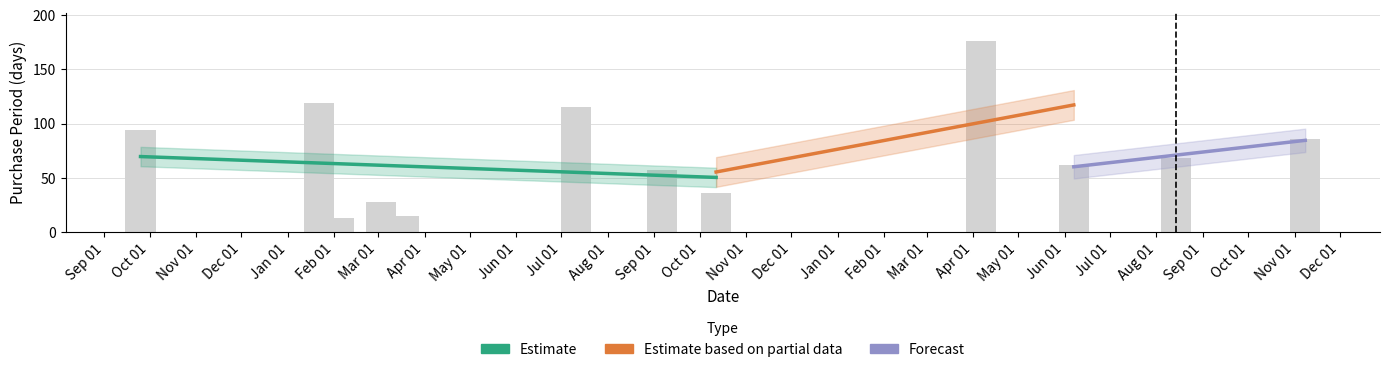

What is the change in value from 2016-01-22 to 2016-09-06?

-62